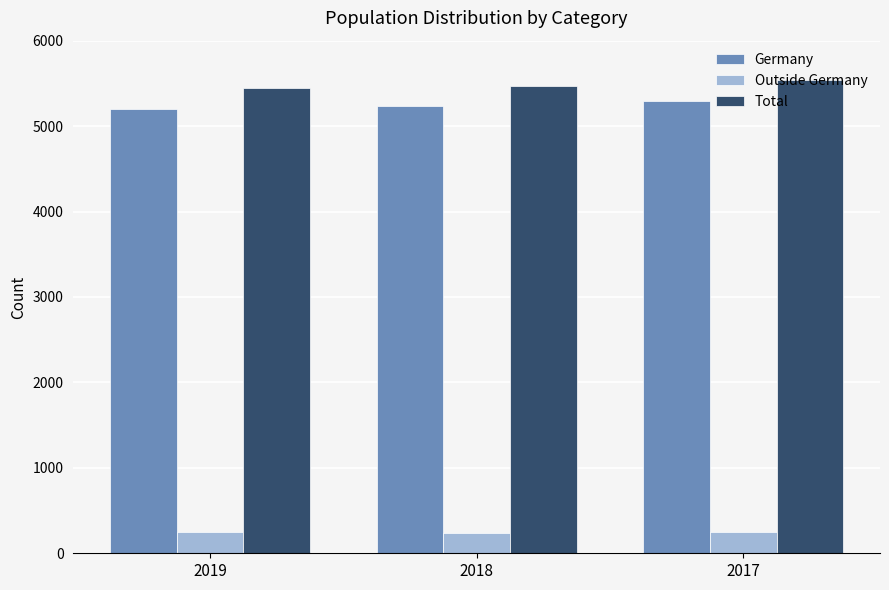

What is the difference between the Germany values at 2017 and 2019?

103